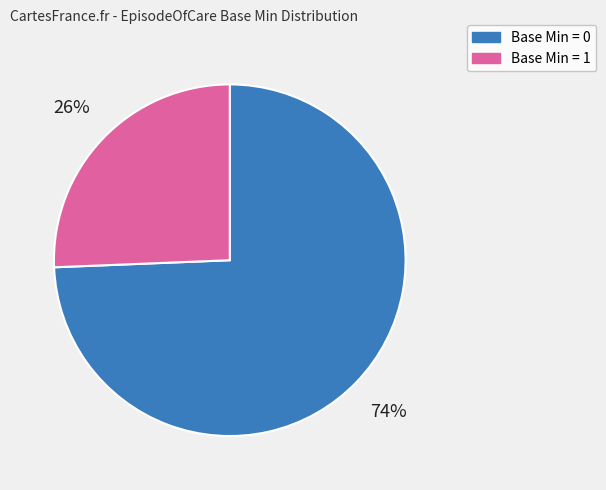

Is the sum of Base Min = 0 and Base Min = 1 greater than half?

Yes